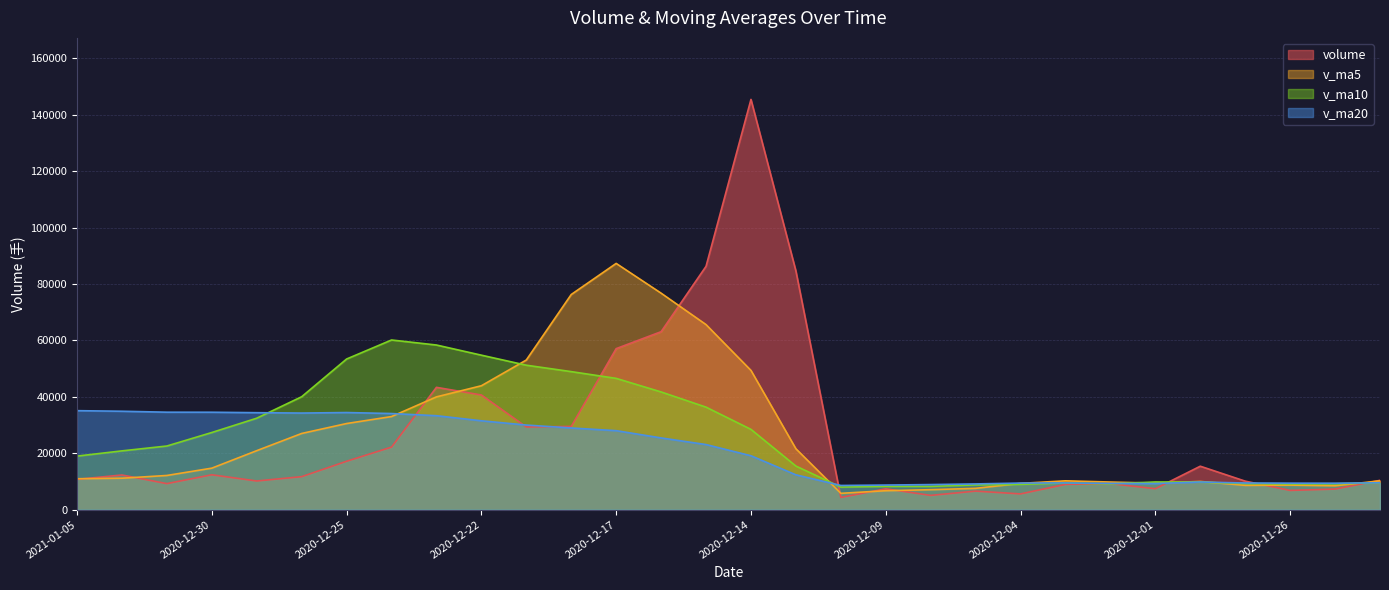

How many times do v_ma10 and v_ma20 cross each other?

5